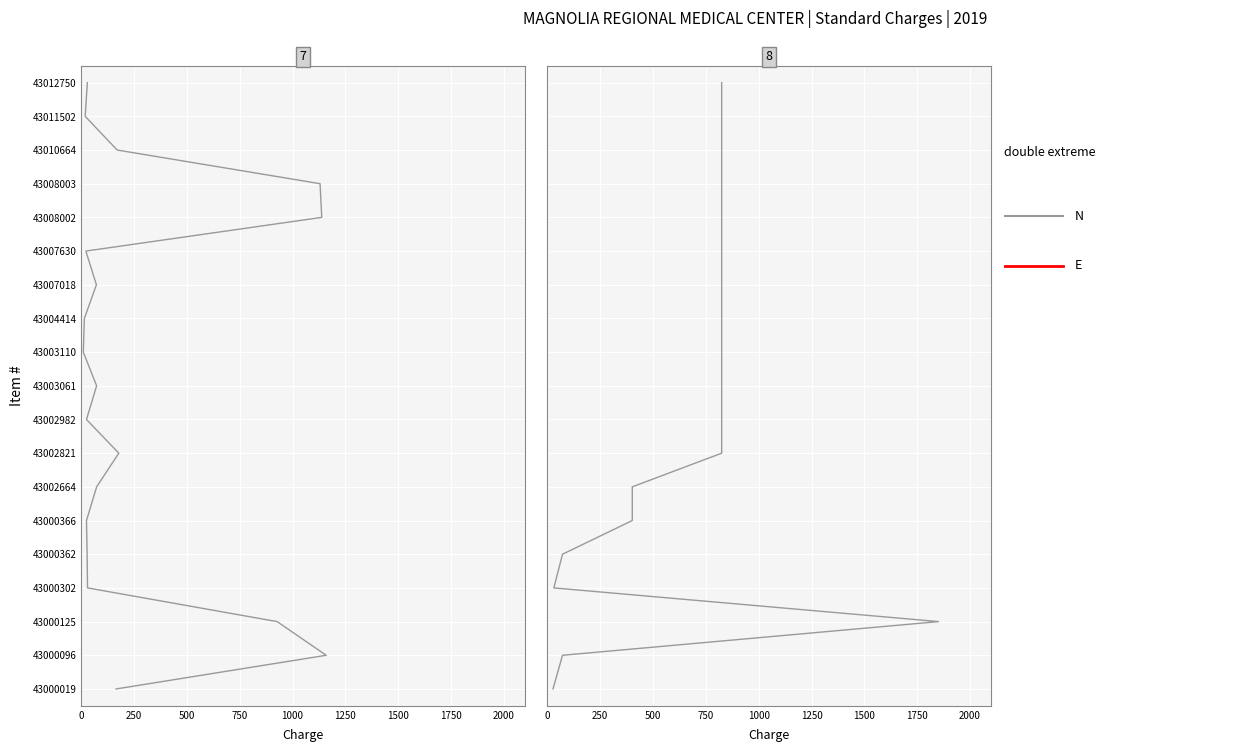

How many lines are shown in the chart?

2